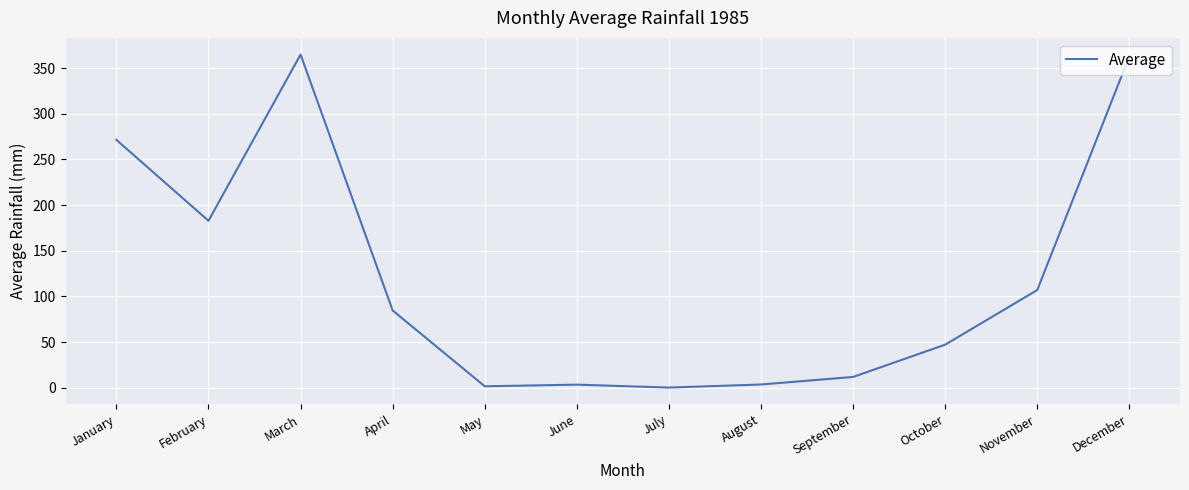

Where is the first local minimum?

February